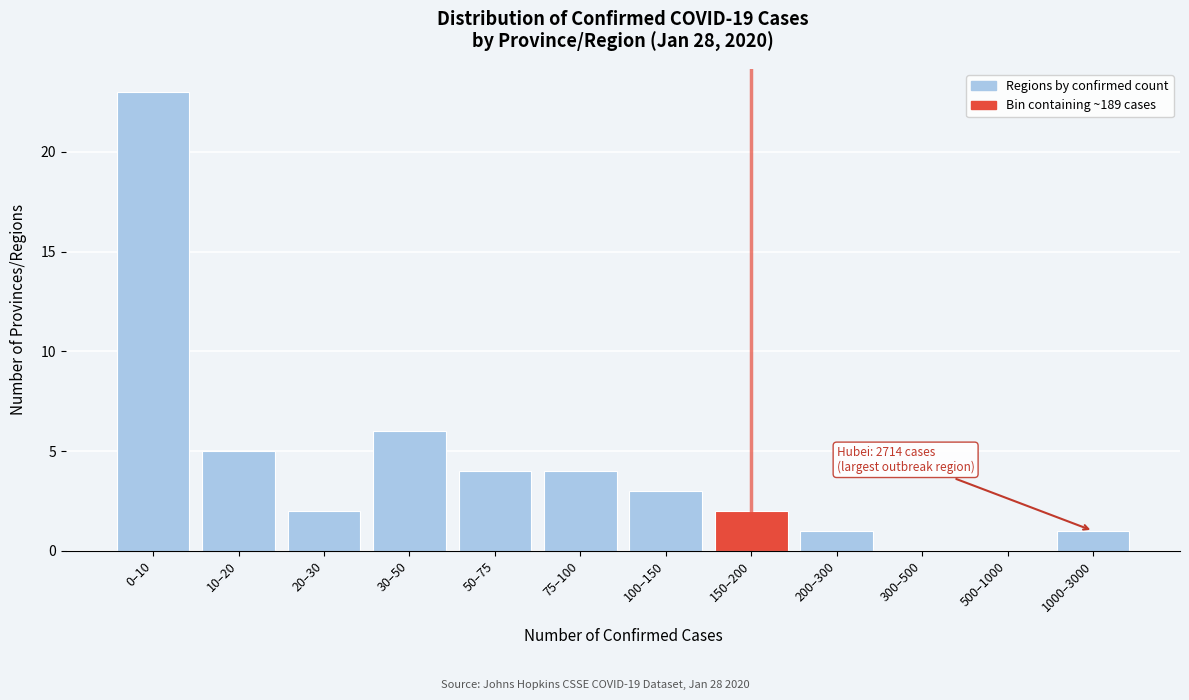

Reading left to right, list all the values displayed in this chart.

0–10=23	10–20=5	20–30=2	30–50=6	50–75=4	75–100=4	100–150=3	150–200=2	200–300=1	300–500=0	500–1000=0	1000–3000=1